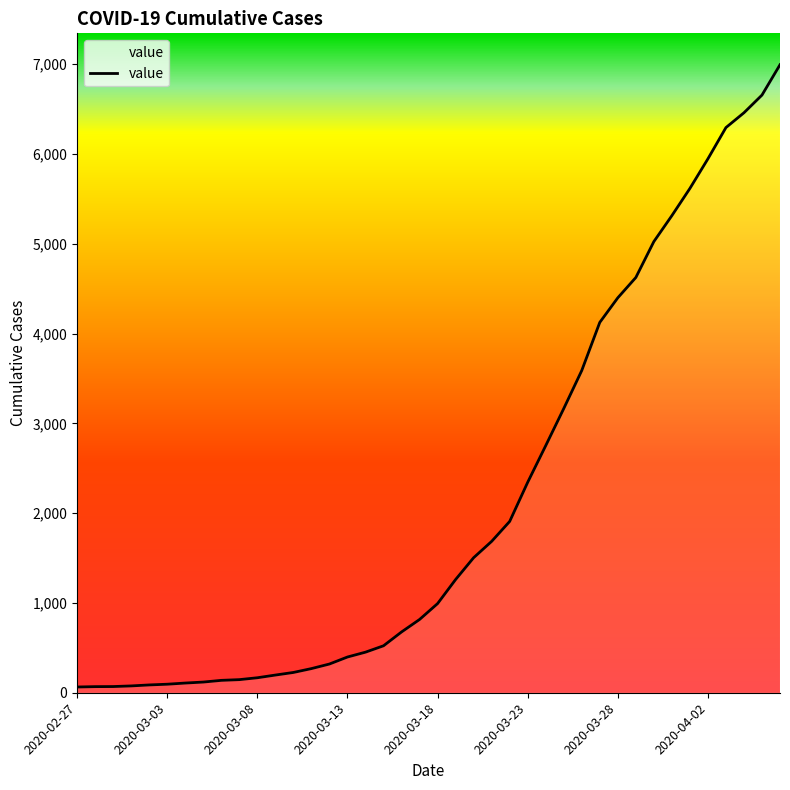

What is the maximum value shown in the chart?

6995